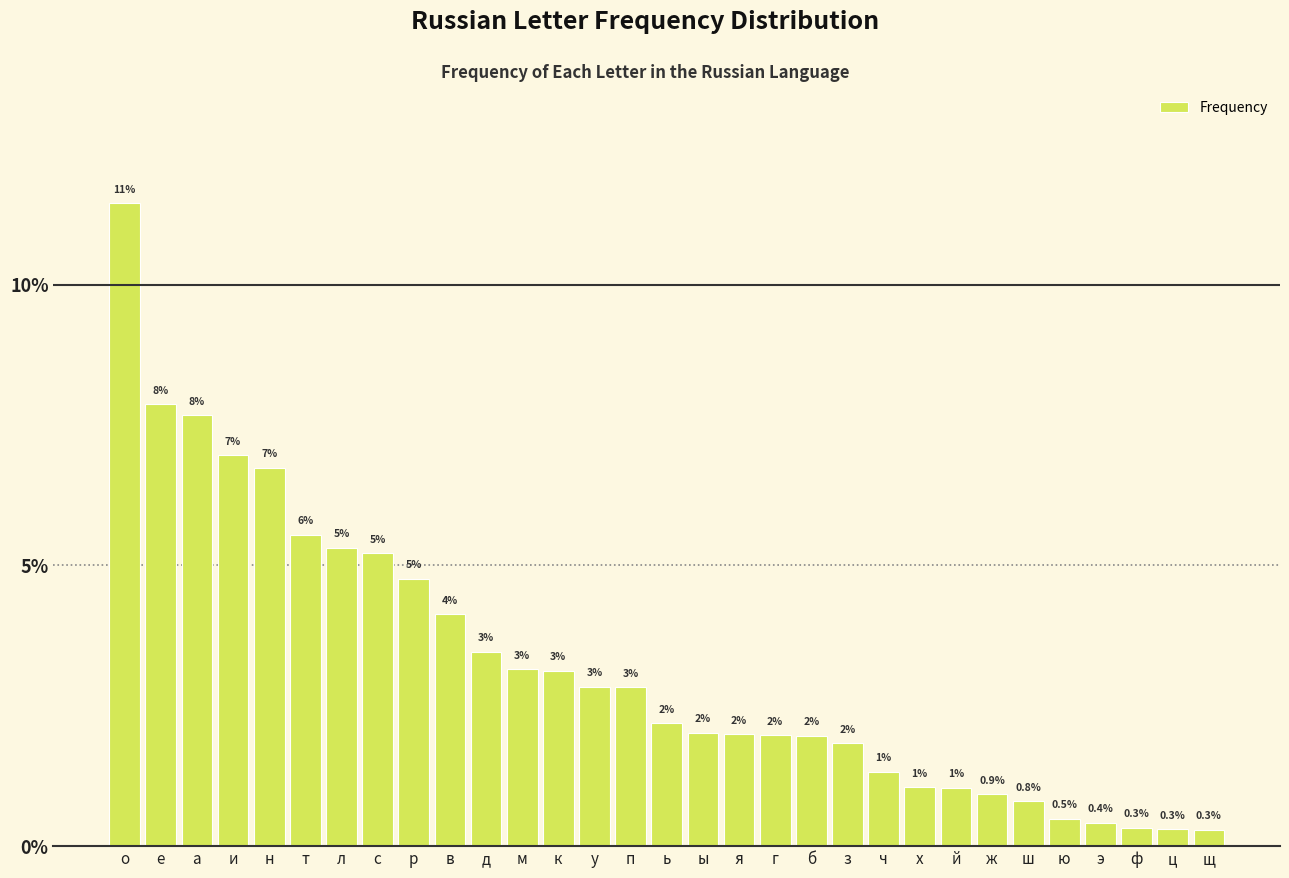

Are the bars horizontal?

No